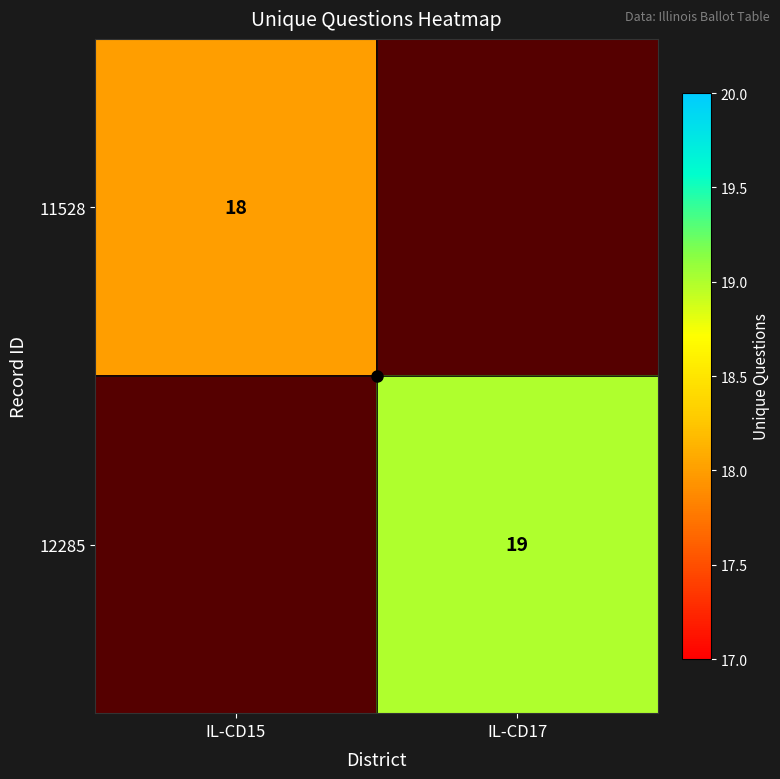

Rank the series at IL-CD15 from highest to lowest value.

11528, 12285